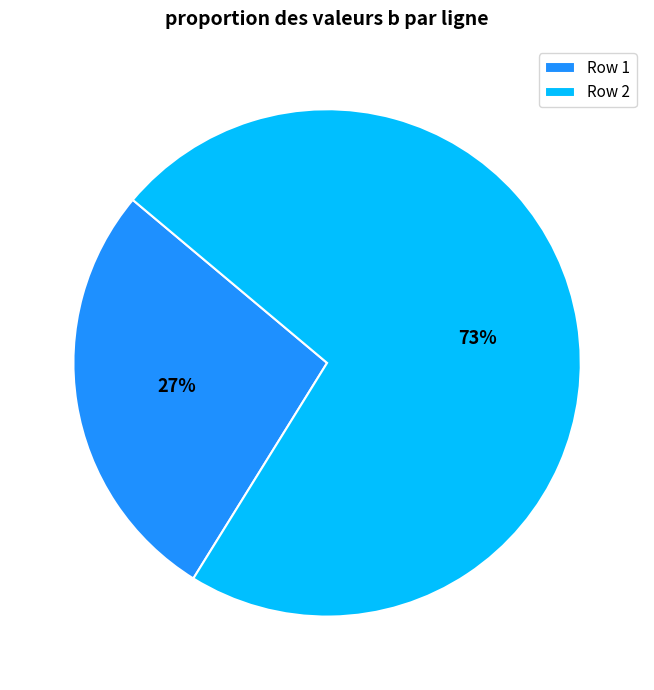

What is the smallest slice in the pie chart?

Row 1